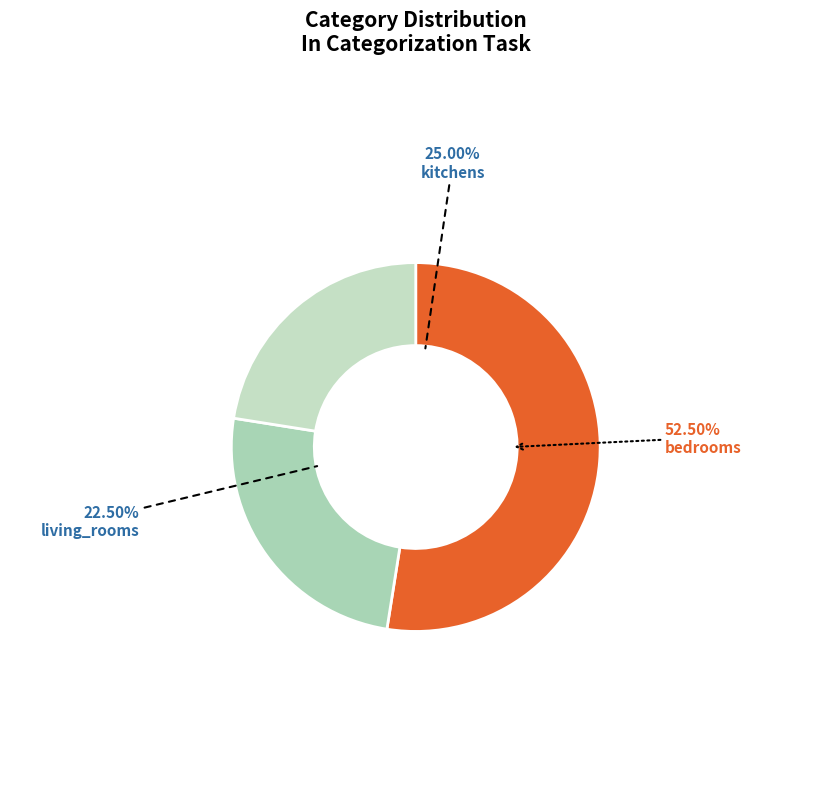

Between kitchens and bedrooms, which is larger?

bedrooms